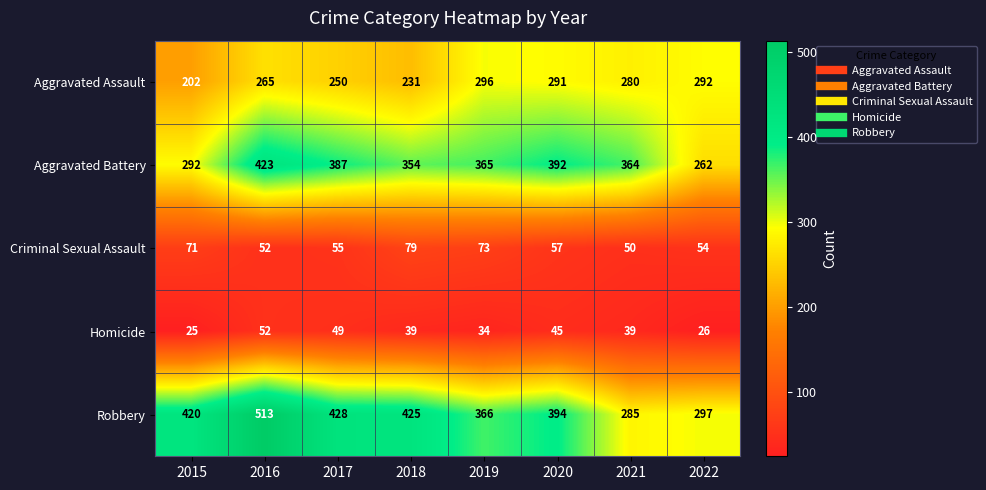

List the series in order of their peak value, highest first.

Robbery, Aggravated Battery, Aggravated Assault, Criminal Sexual Assault, Homicide